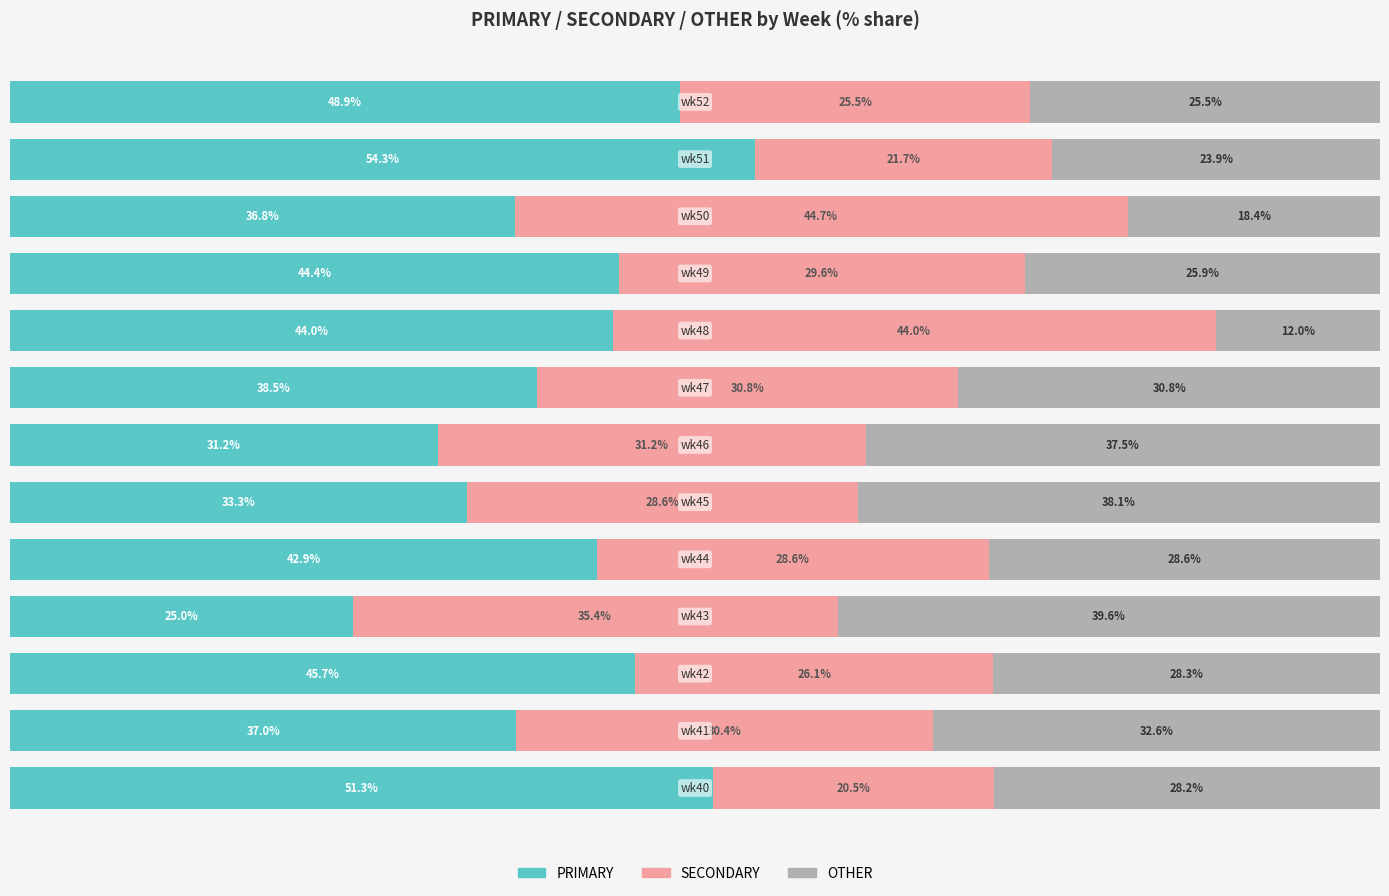

What are all the series names shown in the legend?

PRIMARY, SECONDARY, OTHER